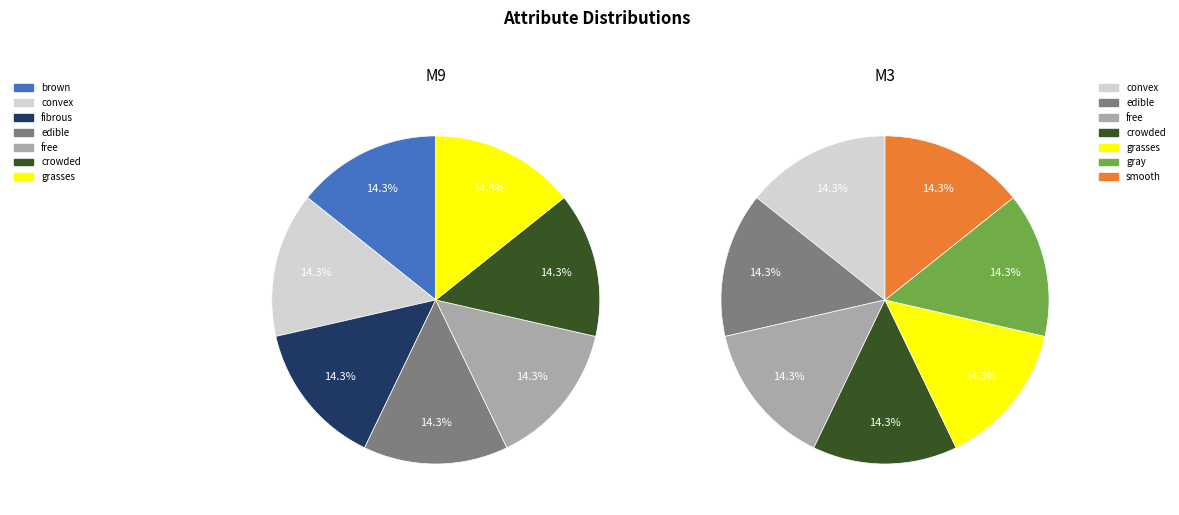

Between brown and grasses, which is larger?

brown